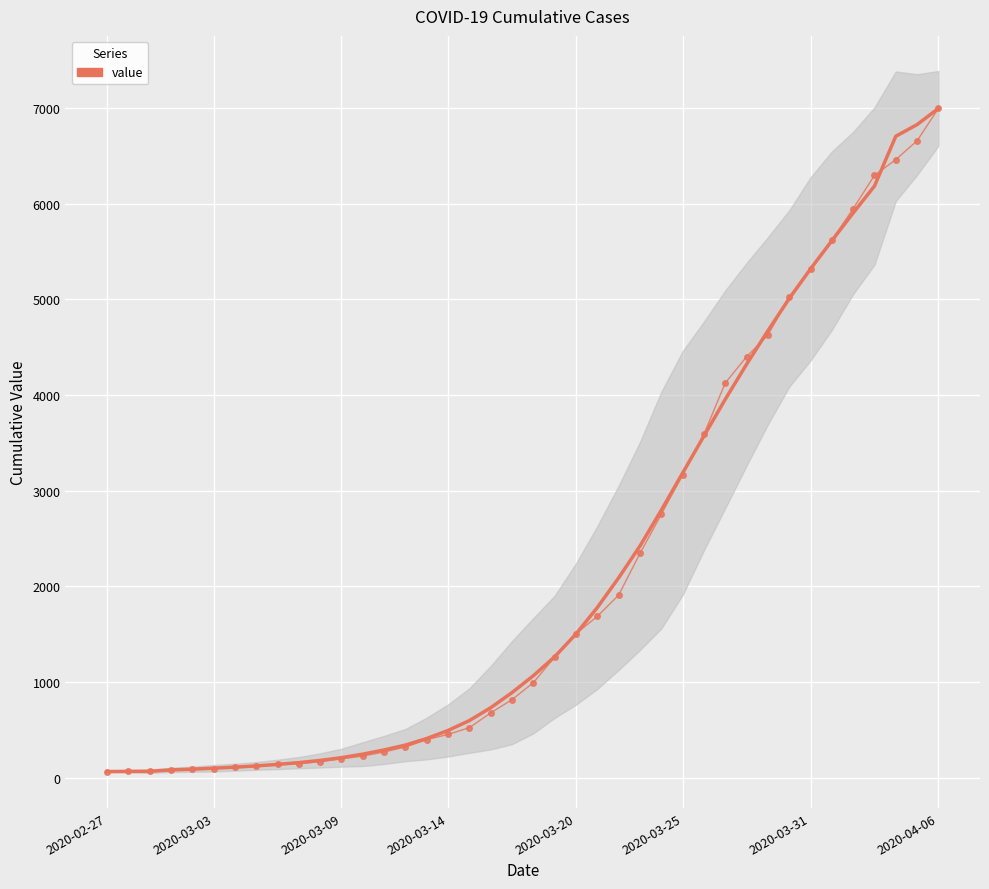

Which has a higher value, 23 or 24?

24